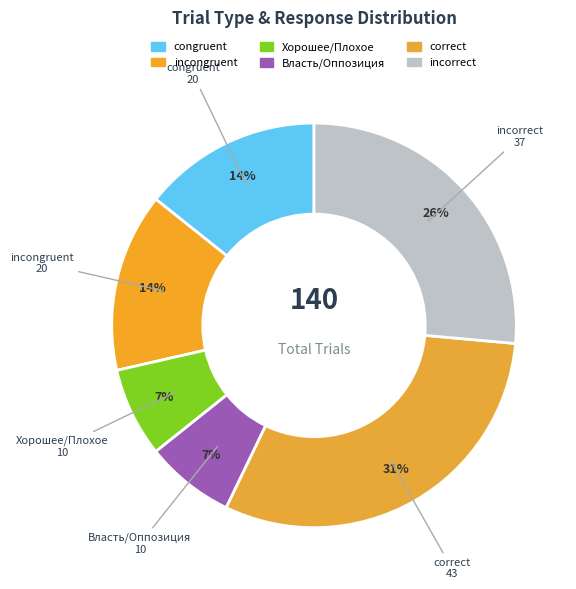

Count the number of slices in the pie.

6